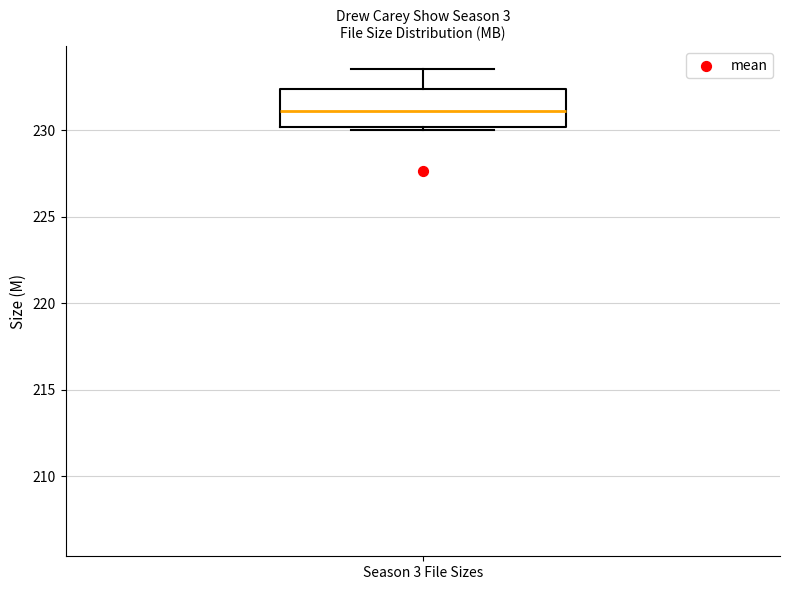

Read this box plot against the y-axis: the position of the median line, the range covered by the box, and the ends of both whiskers. The values are not printed on the chart, so give them approximately, as read against the axis.

median 231.0, box 230.0 to 232.5, whiskers 230.0 (just below the box's lower edge) to 233.5